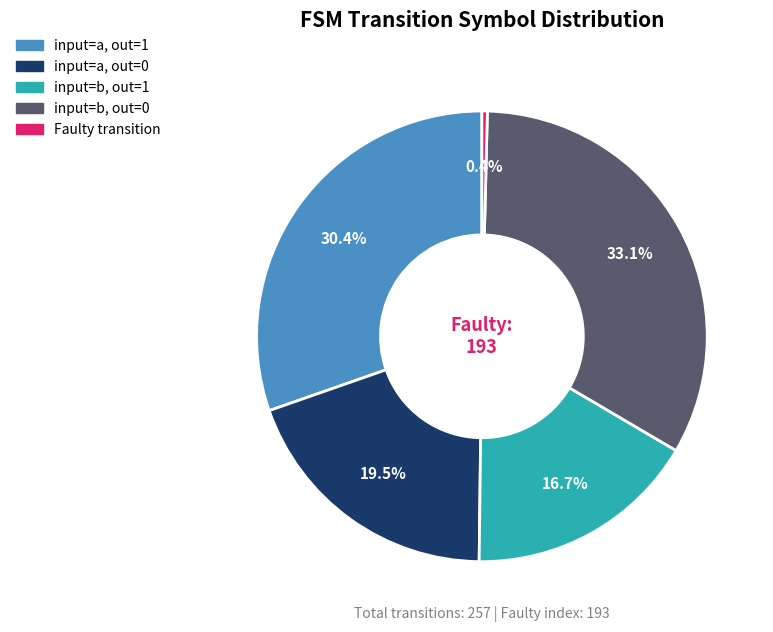

Does any single category account for the majority?

No